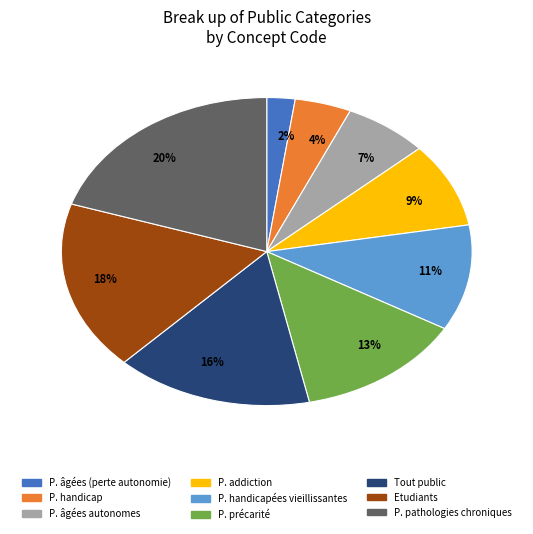

To the nearest percent, what is the difference between the largest and smallest slice percentages?

18%